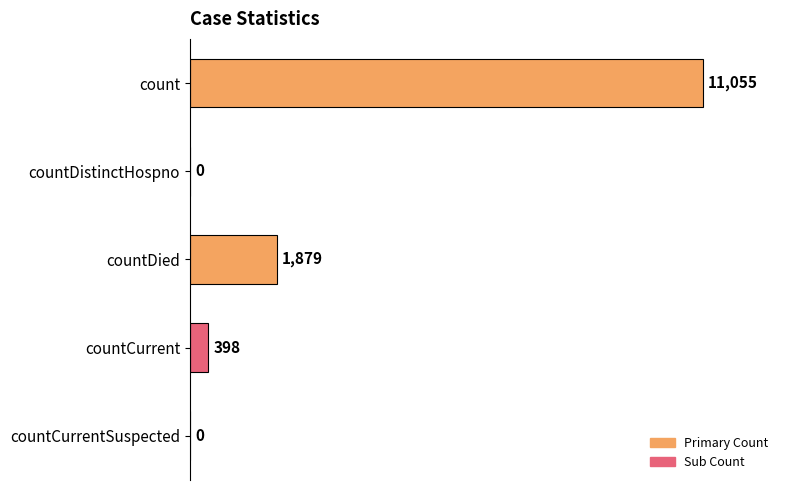

What is the greatest value displayed?

11055